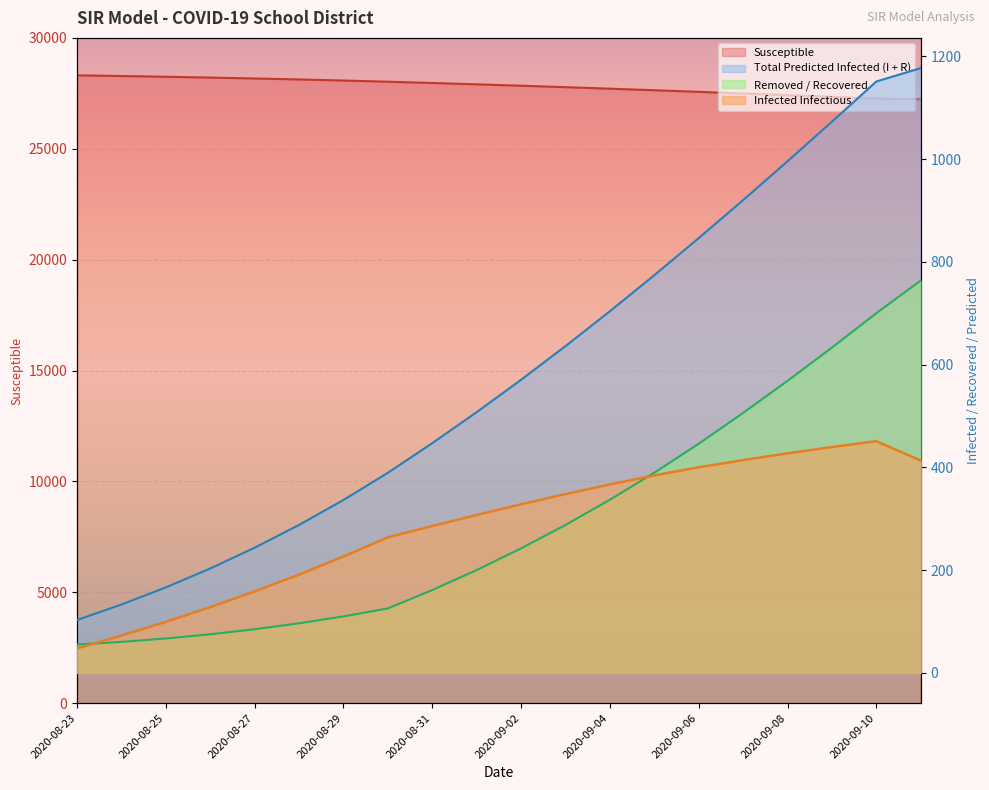

How many categories are shown in the chart?

20